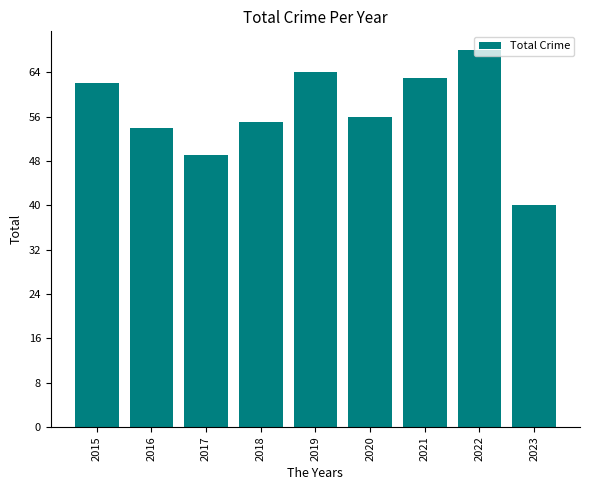

Are the bars horizontal?

No